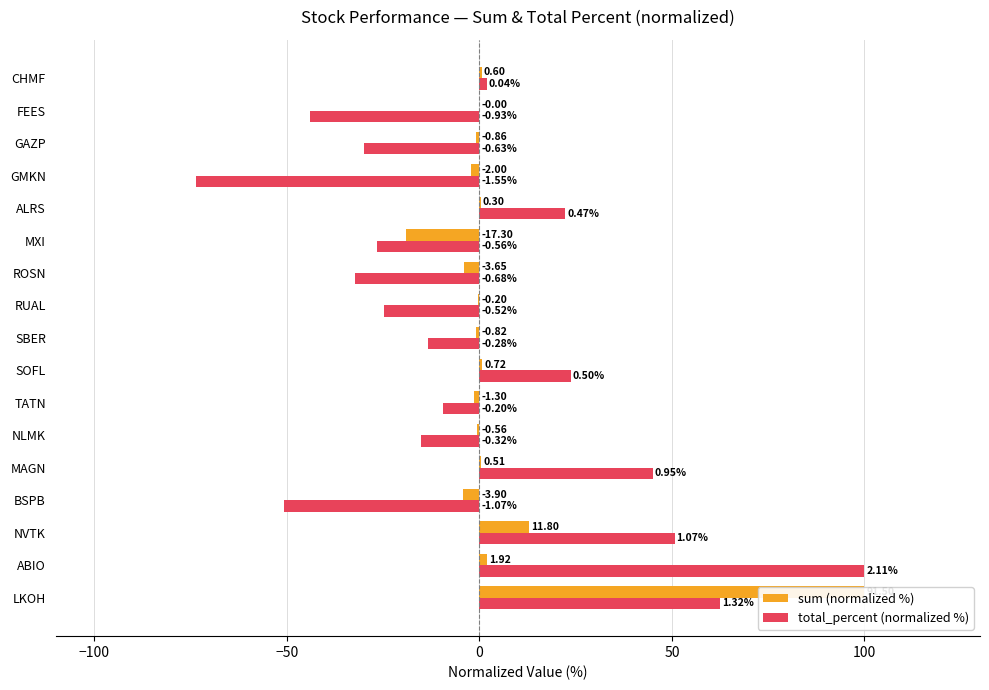

How many groups of bars are there?

17